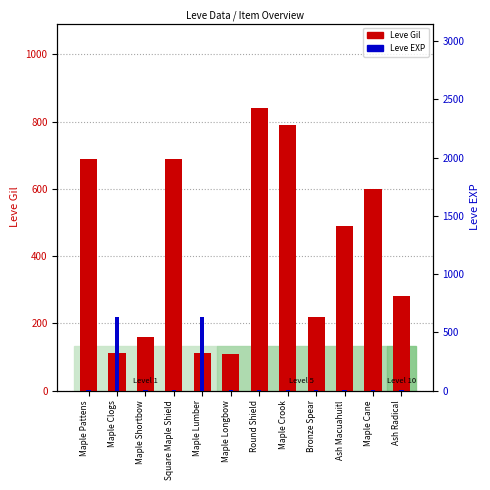

Does the chart contain stacked bars?

No